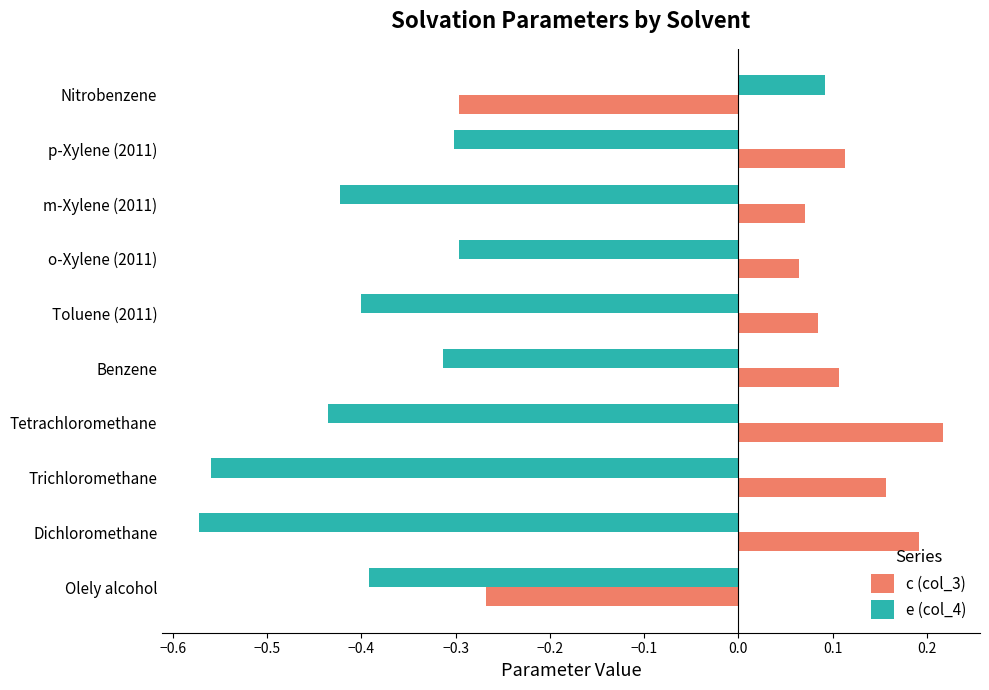

List the series in order of their peak value, highest first.

c (col_3), e (col_4)